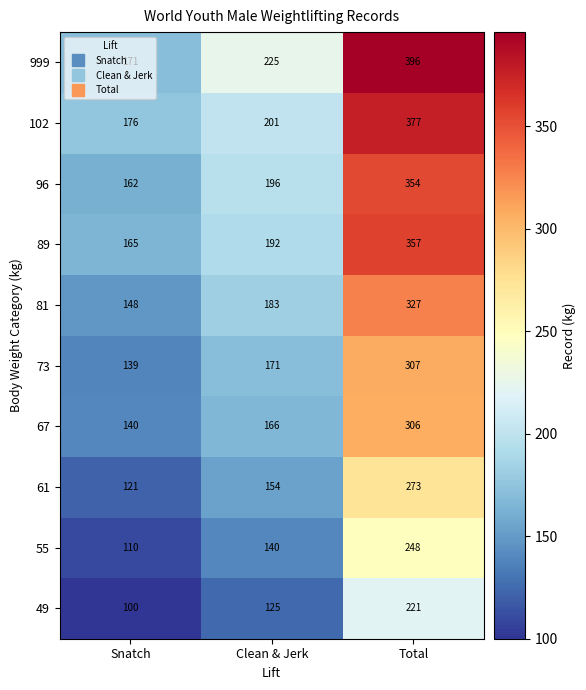

What is the greatest value displayed?

396